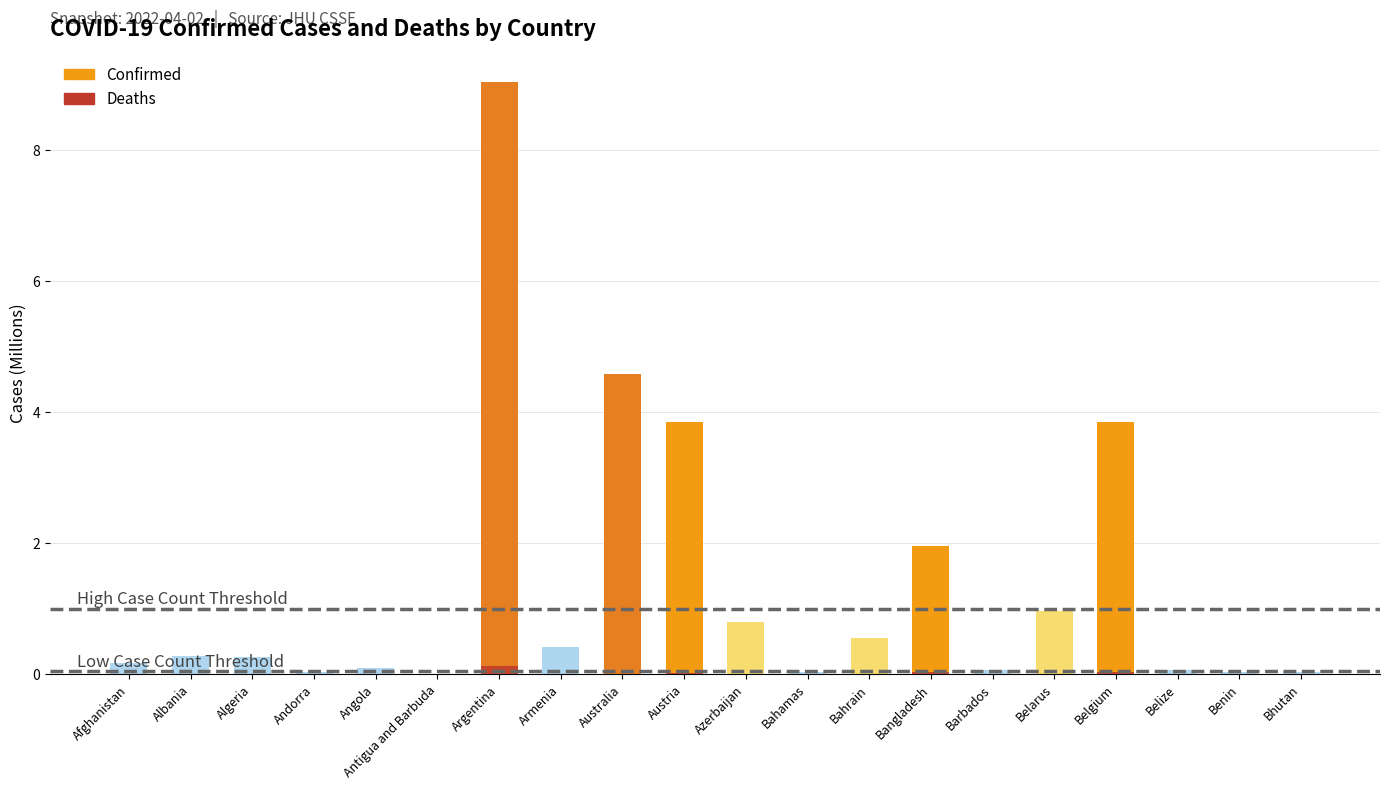

Reading right to left, list all the values displayed in this chart.

Confirmed: 0.0	0.0	0.1	3.9	1.0	0.1	2.0	0.6	0.0	0.8	3.9	4.6	0.4	9.0	0.0	0.1	0.0	0.3	0.3	0.2
Deaths: 0.0	0.0	0.0	0.0	0.0	0.0	0.0	0.0	0.0	0.0	0.0	0.0	0.0	0.1	0.0	0.0	0.0	0.0	0.0	0.0